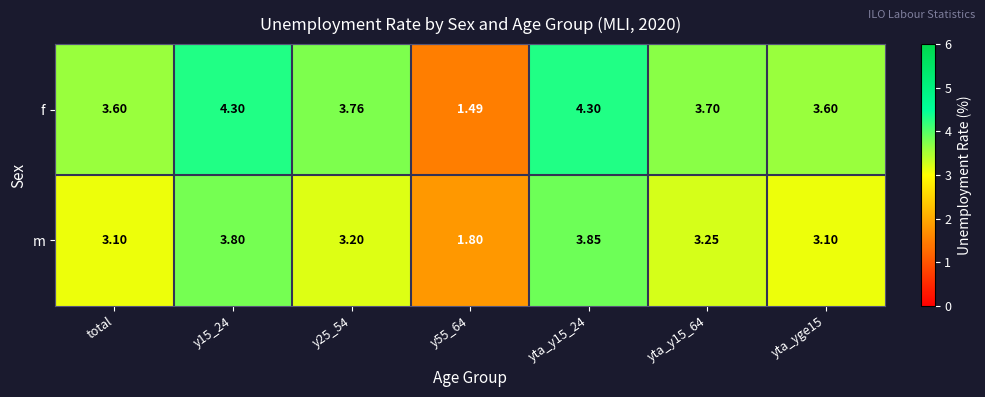

Where does the f series first go above 3?

total